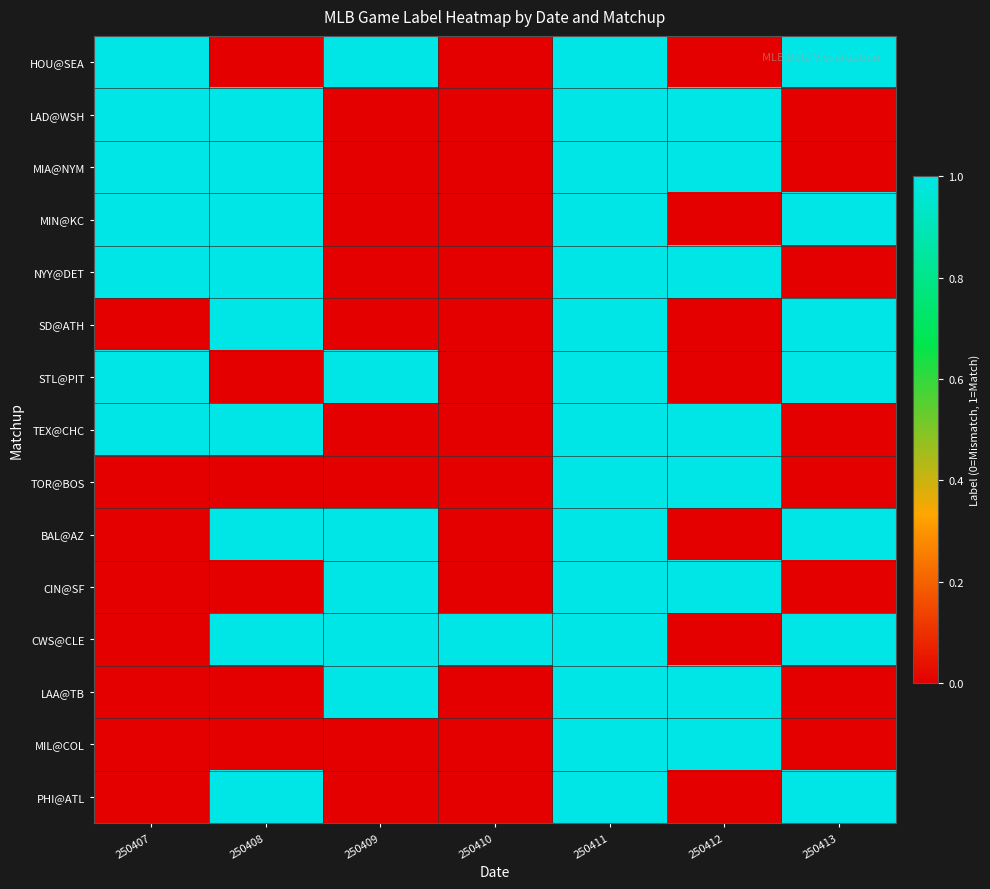

Between 250410 and 250409, which is larger?

250409